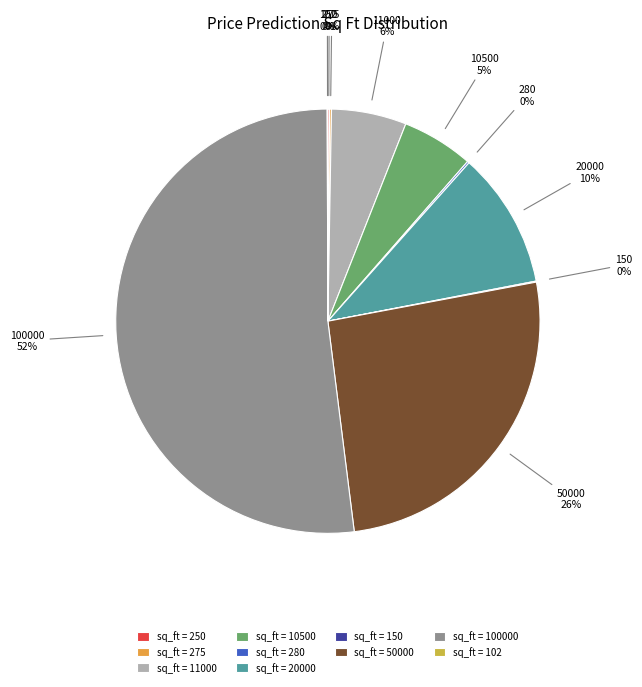

True or false: sq_ft = 50000 accounts for 32% of the total.

False